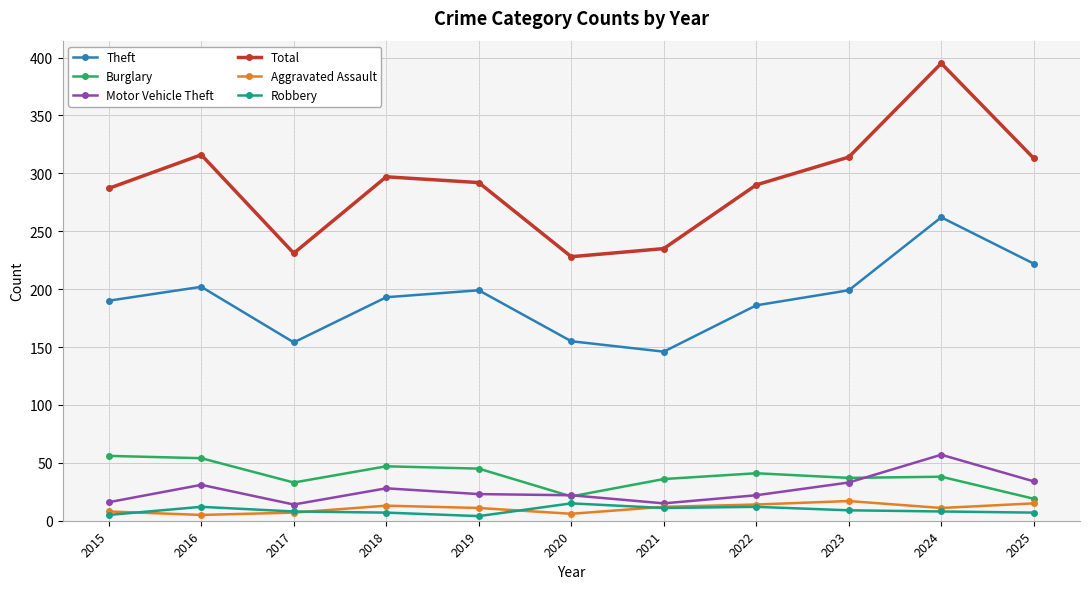

What is the sum of all Motor Vehicle Theft values?

295